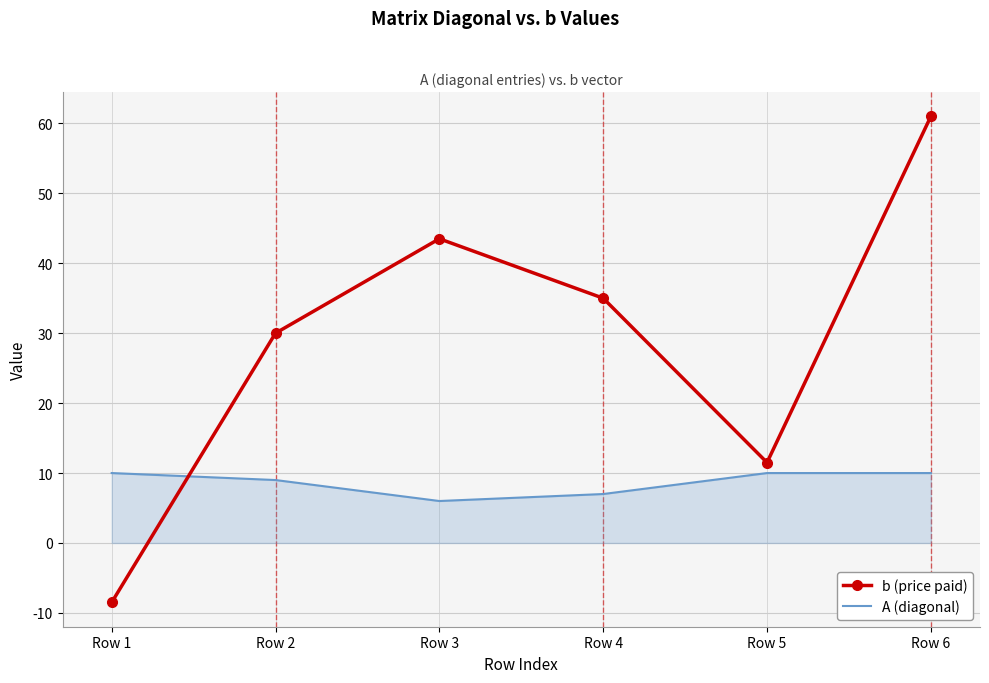

The A (diagonal) series shows 5.8 at Row 5. True or false?

False